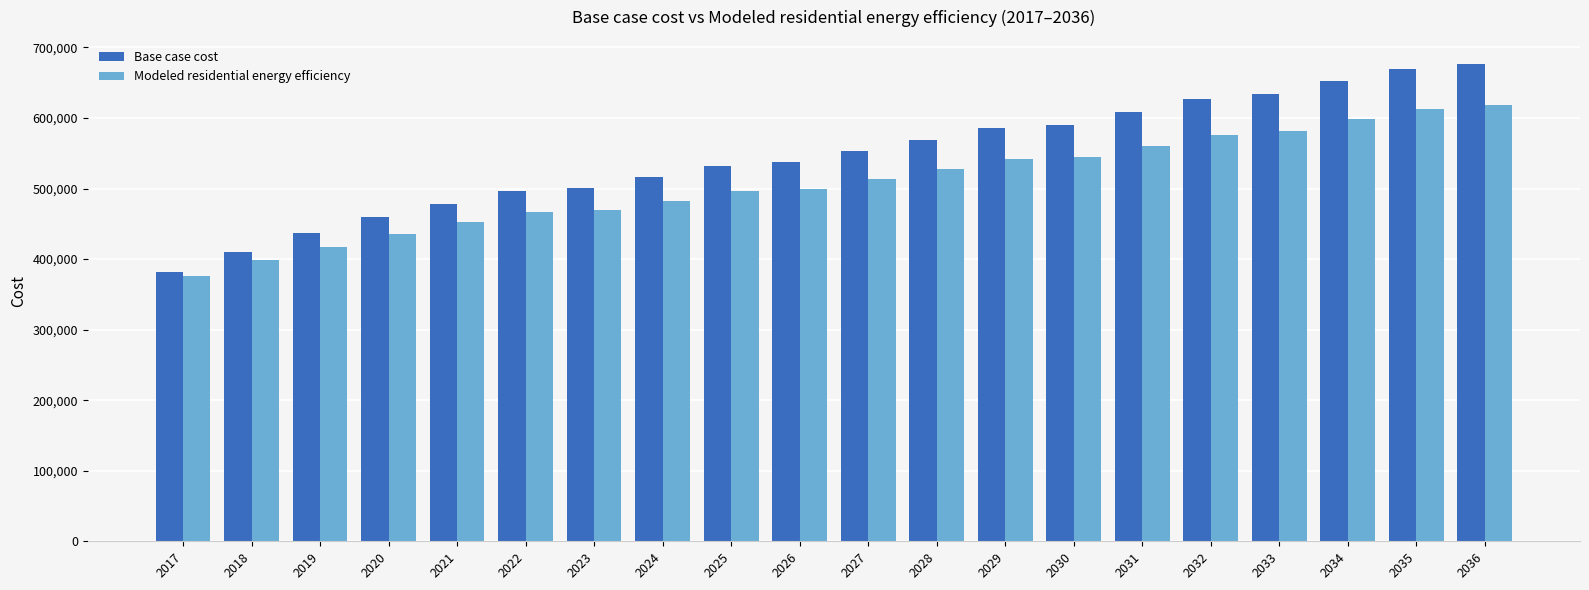

What is the sum of the Base case cost values at 2032 and 2028?

1195234.0